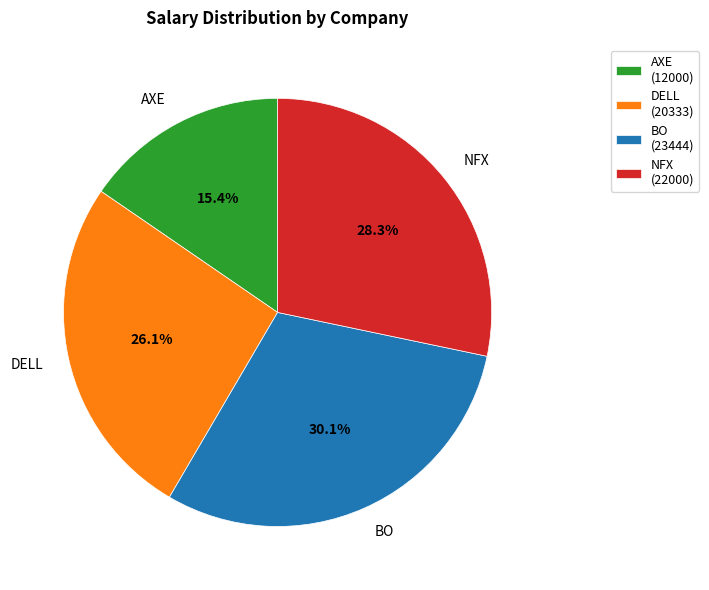

Do AXE and DELL together represent more than half of the pie?

No